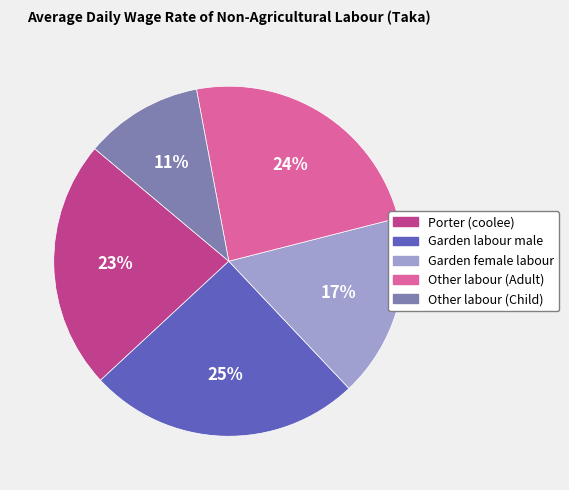

True or false: Garden female labour accounts for 5% of the total.

False